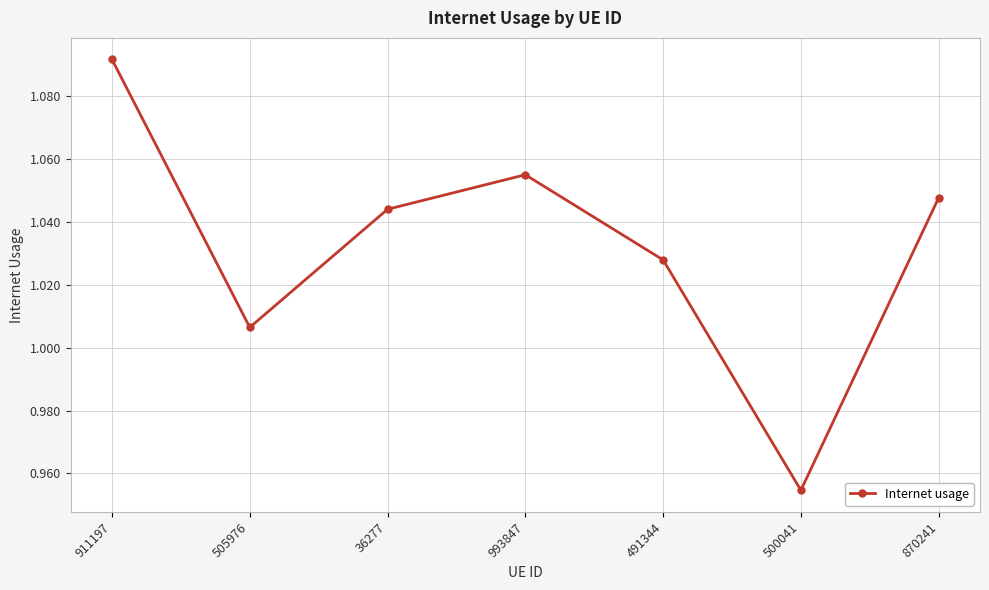

What is the label of the 7th point from the right?

911197